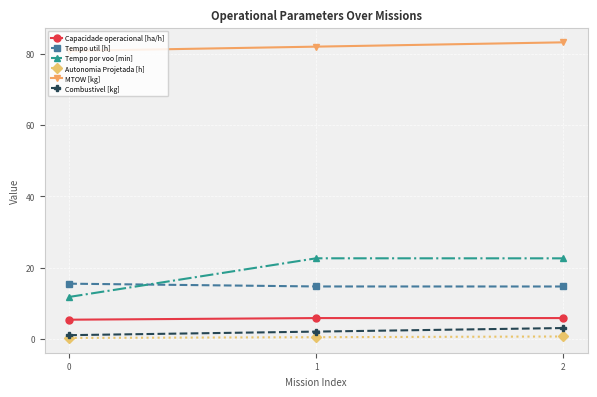

The Tempo util [h] series shows 20.3 at 2. True or false?

False